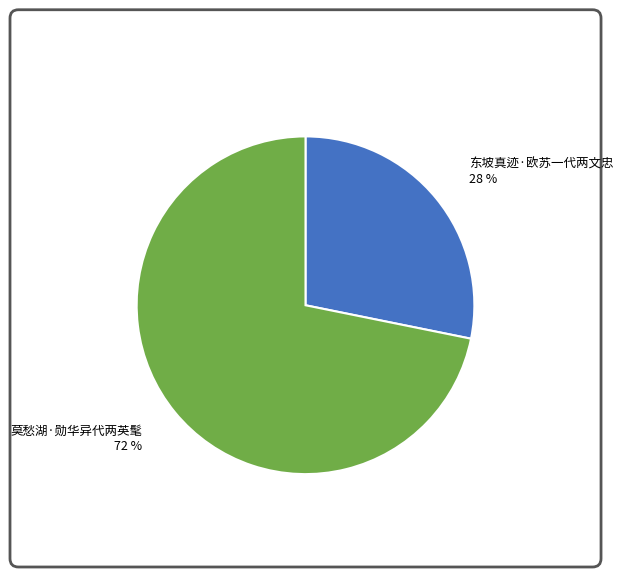

To the nearest percent, what is the combined percentage of 莫愁湖·勋华异代两英髦 and 东坡真迹·欧苏一代两文忠?

100%